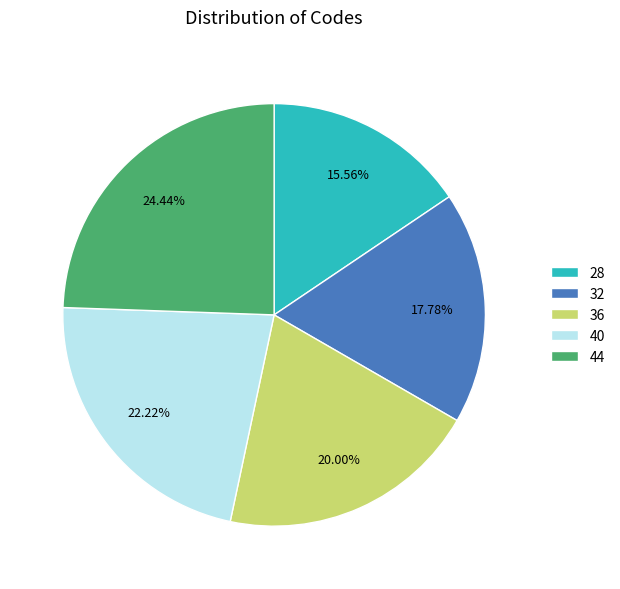

Approximately how many times larger is the value at 44 compared to 36?

1.2